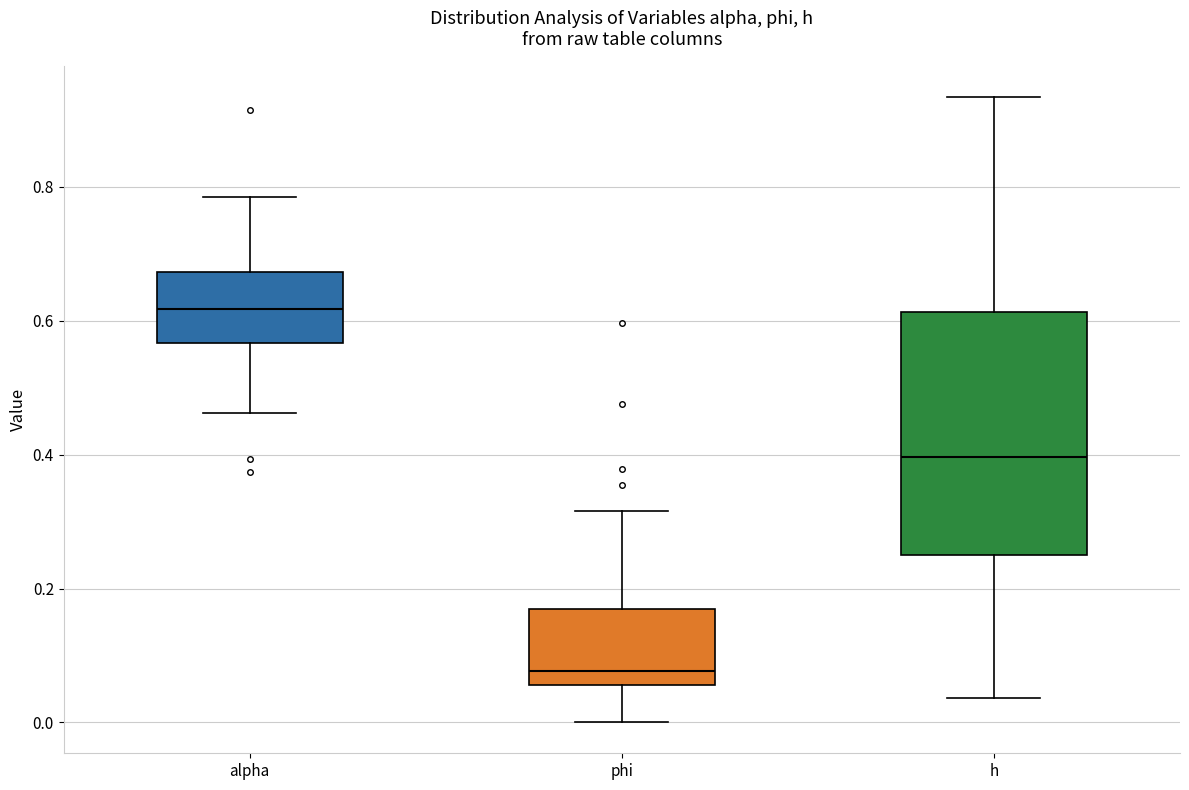

Which box's median line is the highest?

alpha